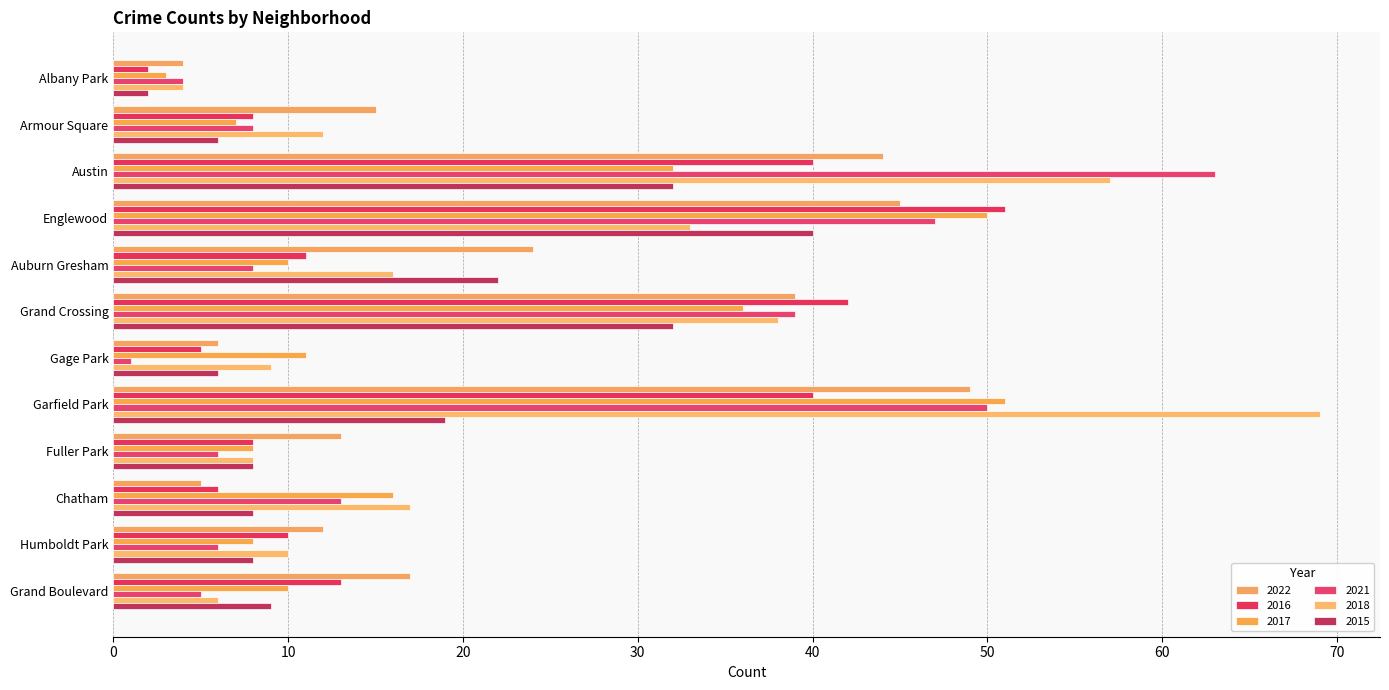

How many values in the 2015 series are below 9?

6